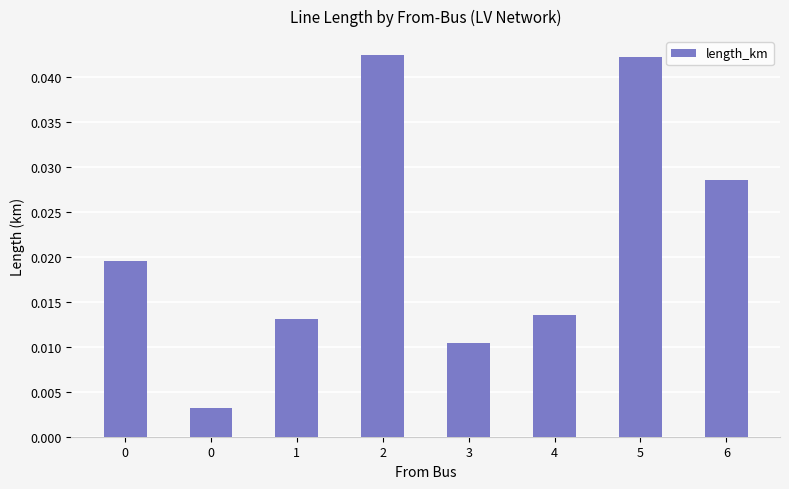

Are the bars grouped side by side (vs. stacked)?

No